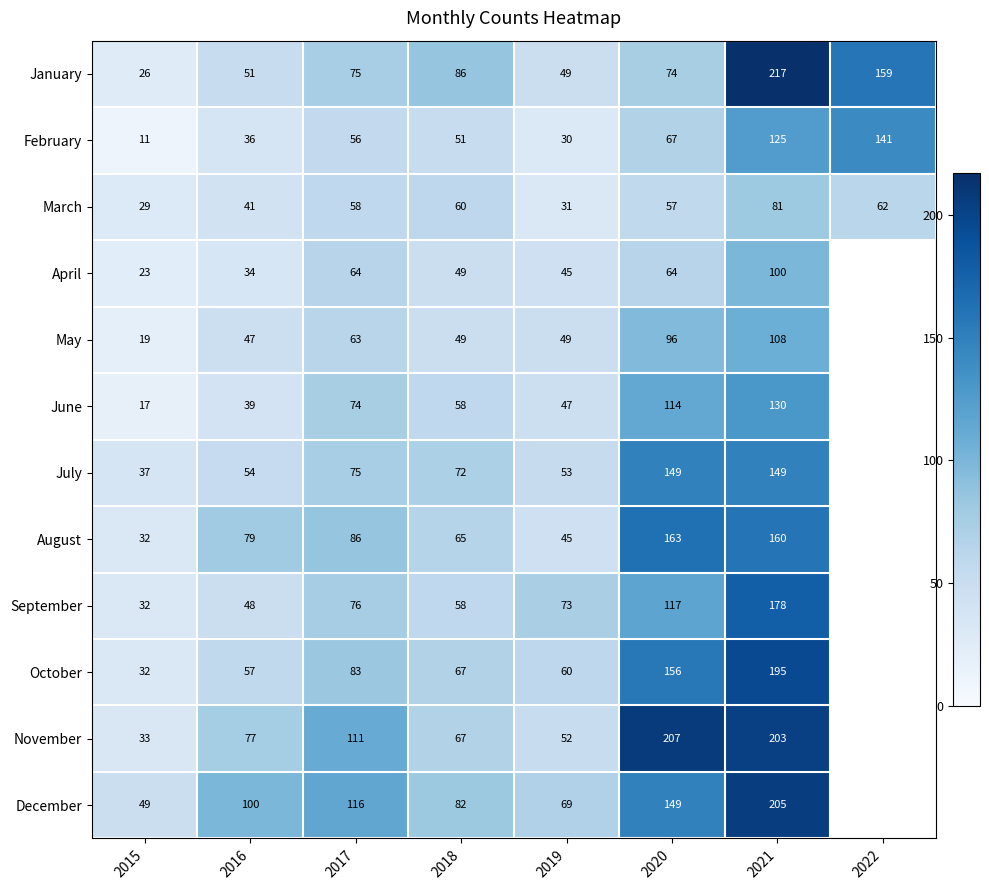

True or false: June has a value of 47.0 at 2019.

True